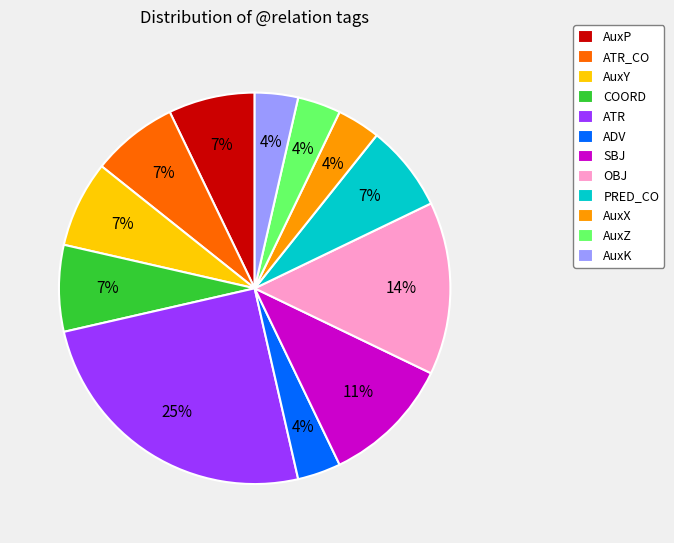

The COORD slice represents 7% of the pie. True or false?

True